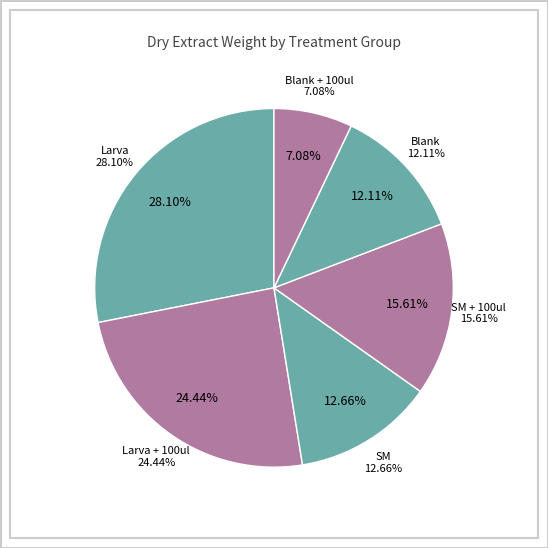

Is there any slice that represents more than half of the pie?

No